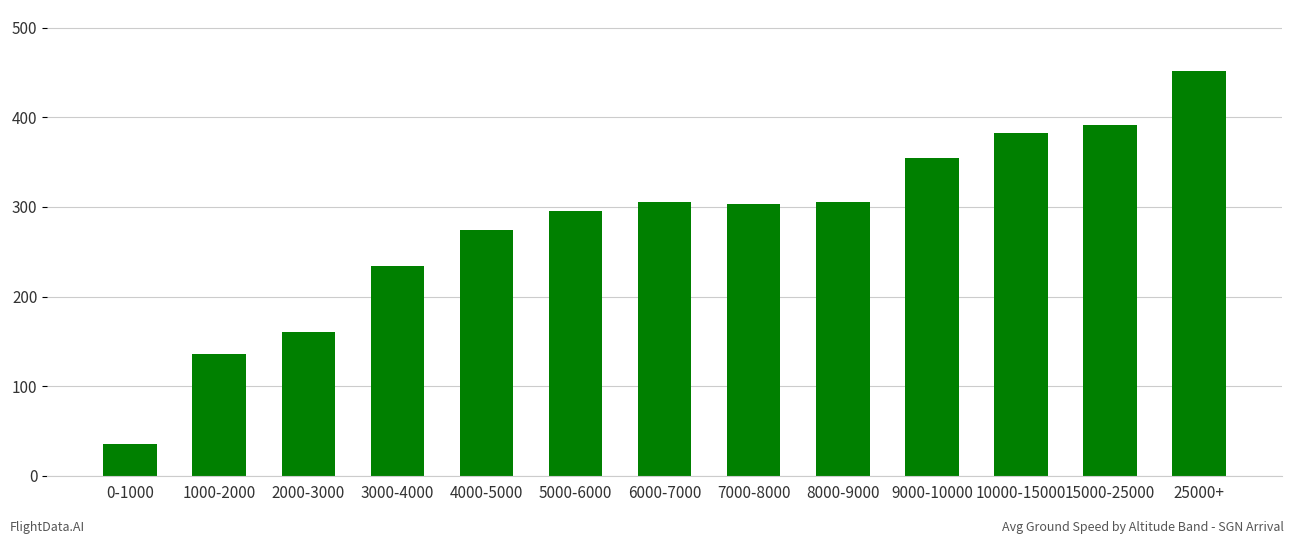

Reading right to left, transcribe all the data shown in this chart.

25000+=452	15000-25000=391	10000-15000=382	9000-10000=355	8000-9000=306	7000-8000=303	6000-7000=306	5000-6000=296	4000-5000=274	3000-4000=234	2000-3000=161	1000-2000=136	0-1000=35